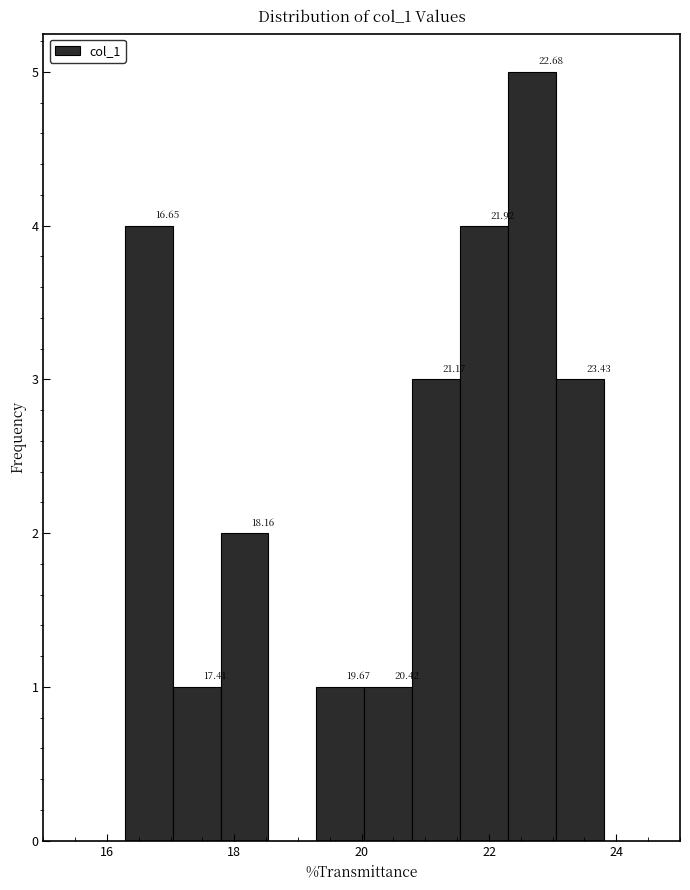

Read against the x-axis, roughly where is the centre of the tallest bar?

22.6